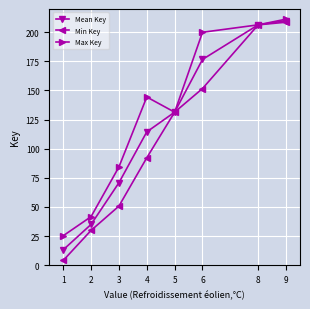

What is the difference between the maximum and minimum values in the Min Key series?

204.7